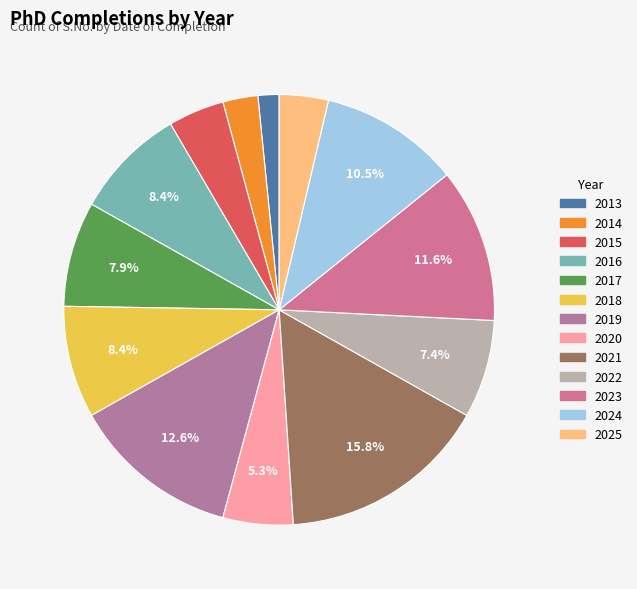

Count the number of slices in the pie.

13